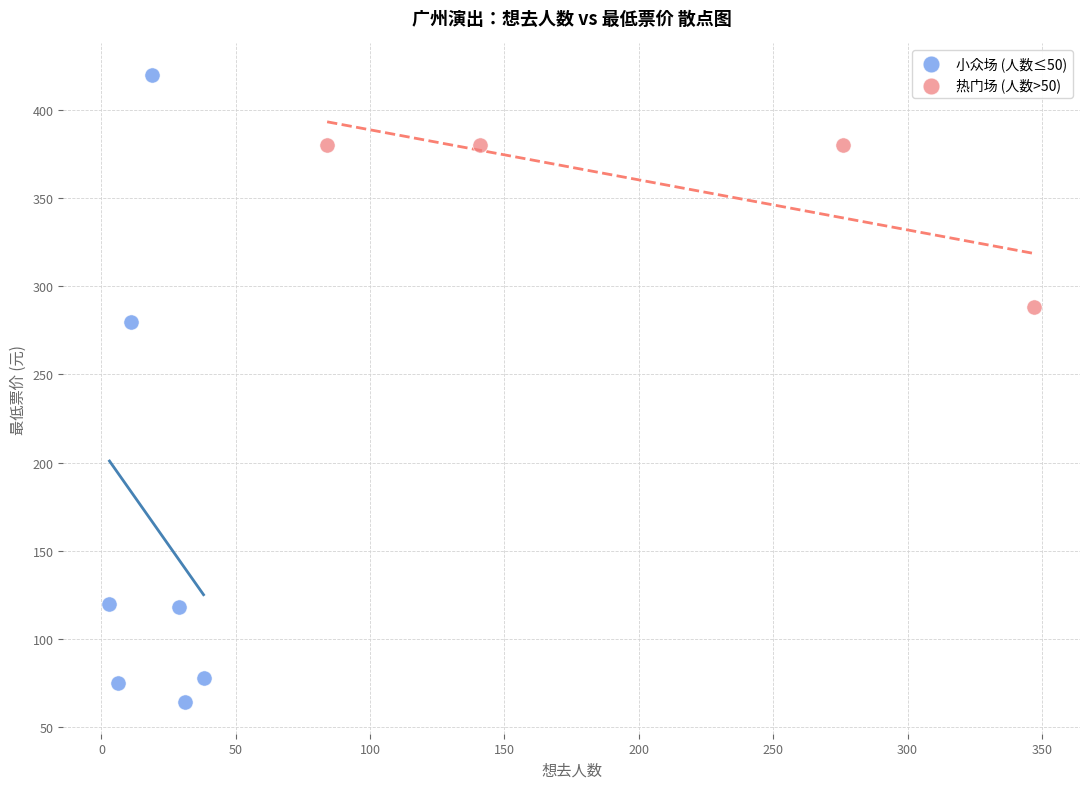

Which series contains the lowest Y value?

小众场 (人数≤50)